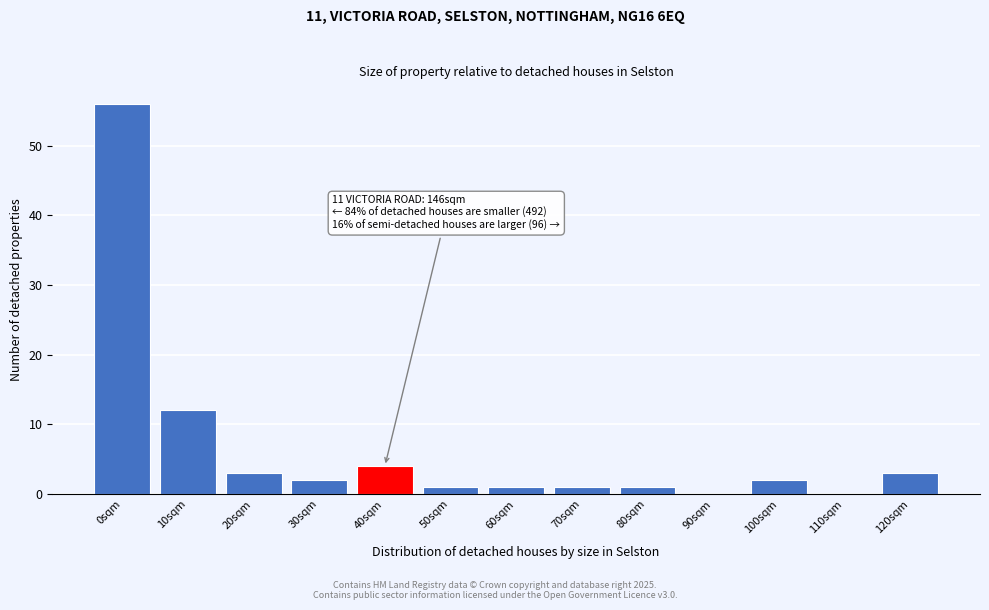

Reading right to left, list all the values displayed in this chart.

120sqm=3	110sqm=0	100sqm=2	90sqm=0	80sqm=1	70sqm=1	60sqm=1	50sqm=1	40sqm=4	30sqm=2	20sqm=3	10sqm=12	0sqm=56